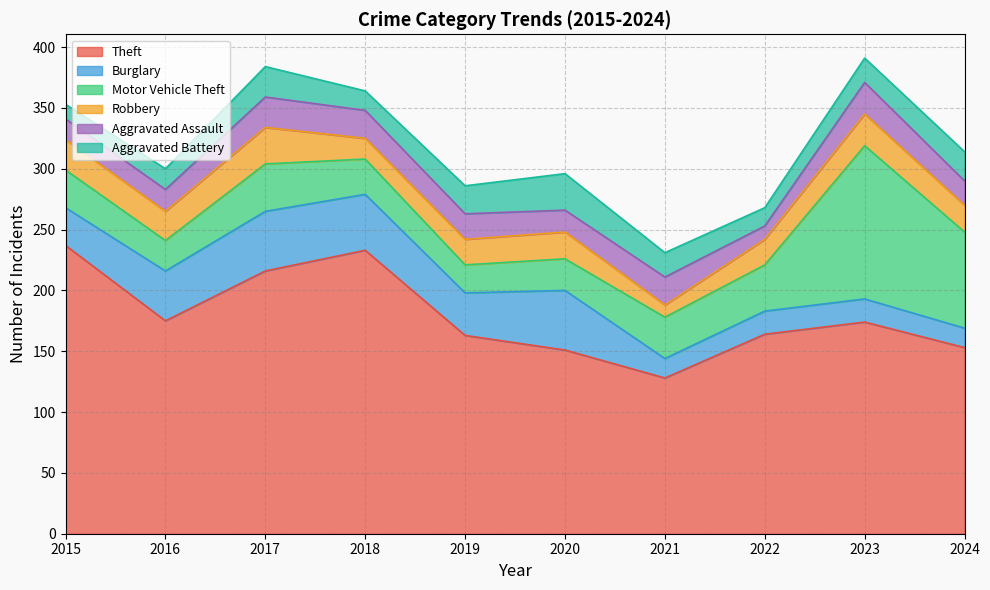

How many lines are shown in the chart?

6